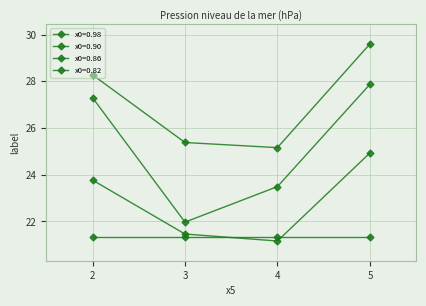

True or false: x0=0.86 and x0=0.90 intersect in this chart.

False